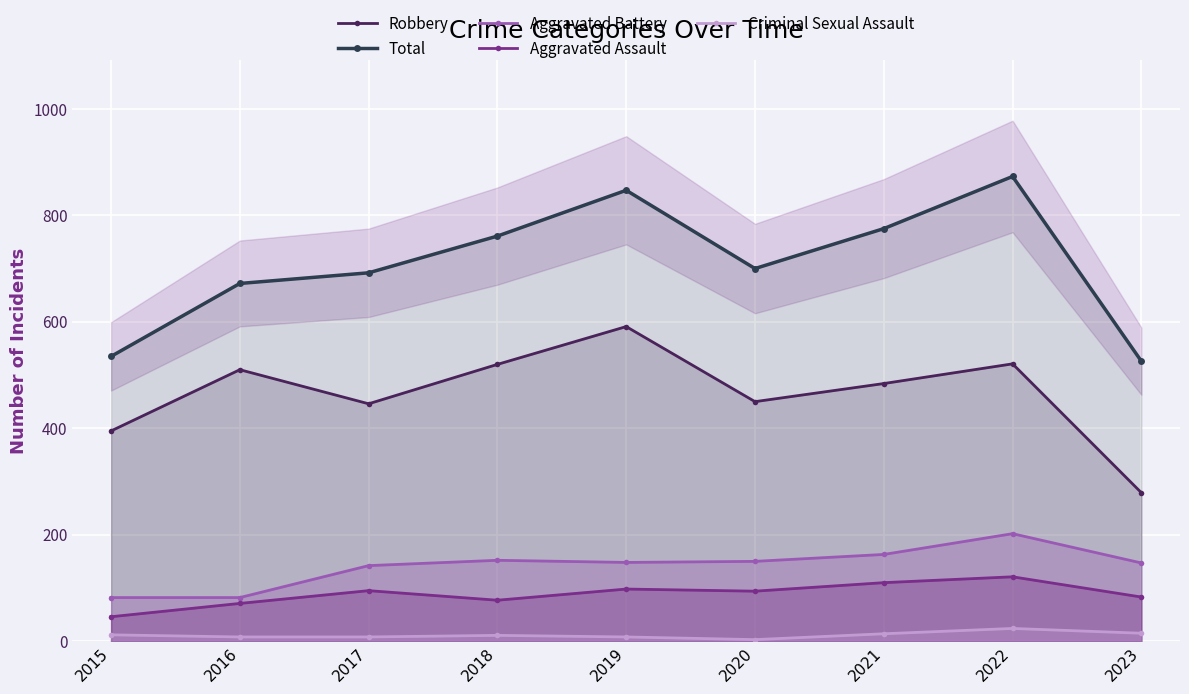

Reading right to left, transcribe all the data shown in this chart.

Robbery: 2023=279	2022=521	2021=484	2020=450	2019=591	2018=520	2017=446	2016=510	2015=395
Total: 2023=526	2022=873	2021=775	2020=700	2019=847	2018=761	2017=692	2016=672	2015=535
Aggravated Battery: 2023=147	2022=202	2021=163	2020=150	2019=148	2018=152	2017=142	2016=82	2015=82
Aggravated Assault: 2023=83	2022=121	2021=110	2020=94	2019=98	2018=77	2017=95	2016=71	2015=46
Criminal Sexual Assault: 2023=15	2022=24	2021=14	2020=3	2019=8	2018=11	2017=8	2016=8	2015=12